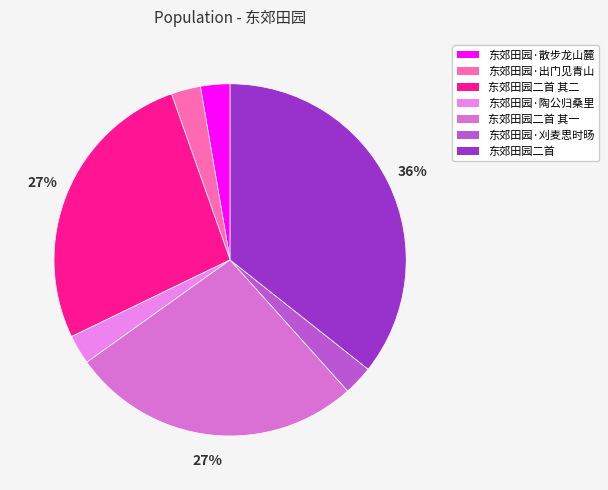

Which category has the biggest portion of the pie?

东郊田园二首